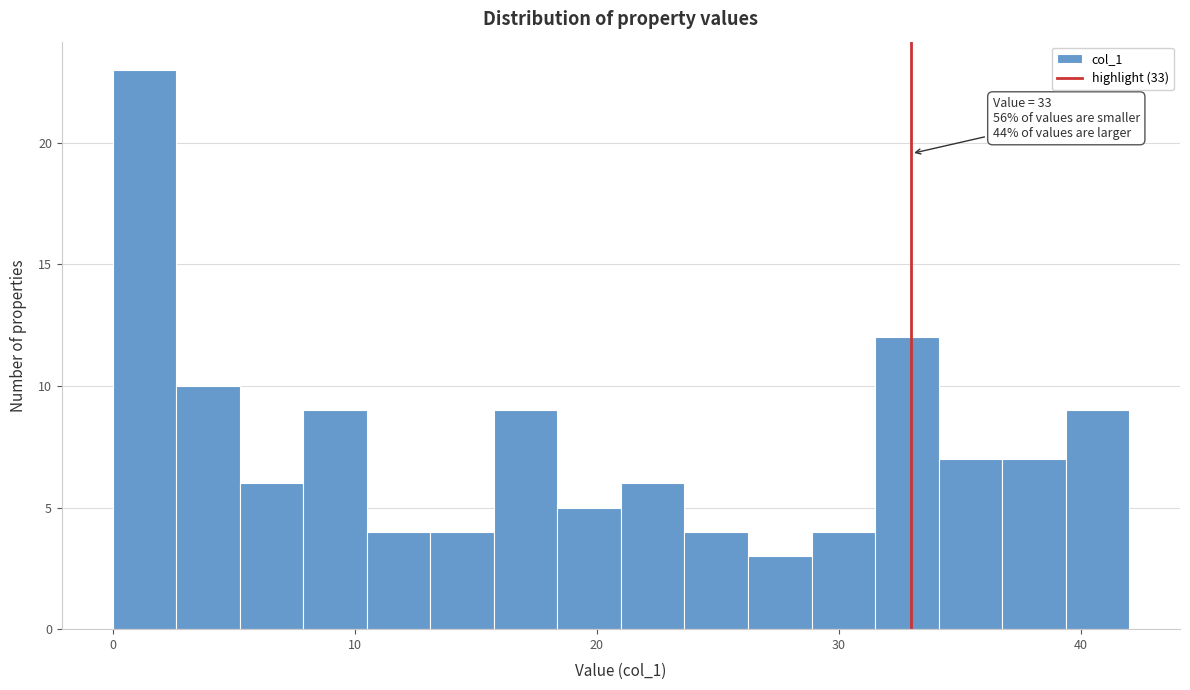

Read against the x-axis, roughly where is the centre of the tallest bar?

1